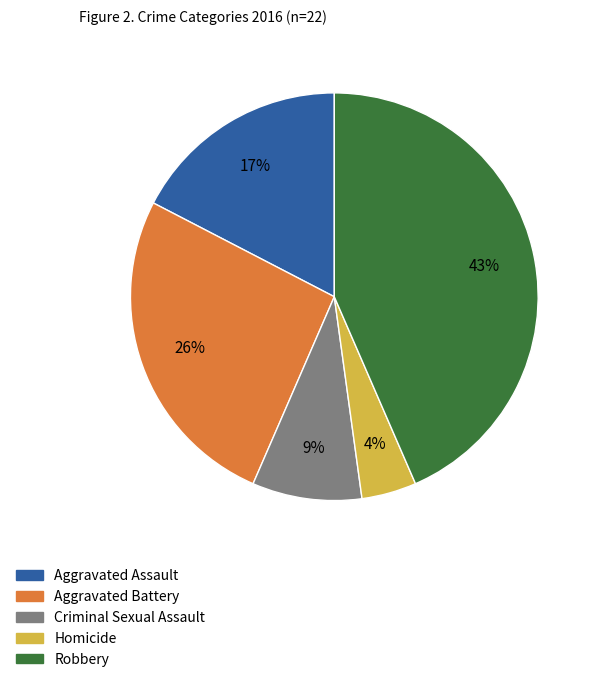

To the nearest percent, what percentage of the pie is Homicide?

4%